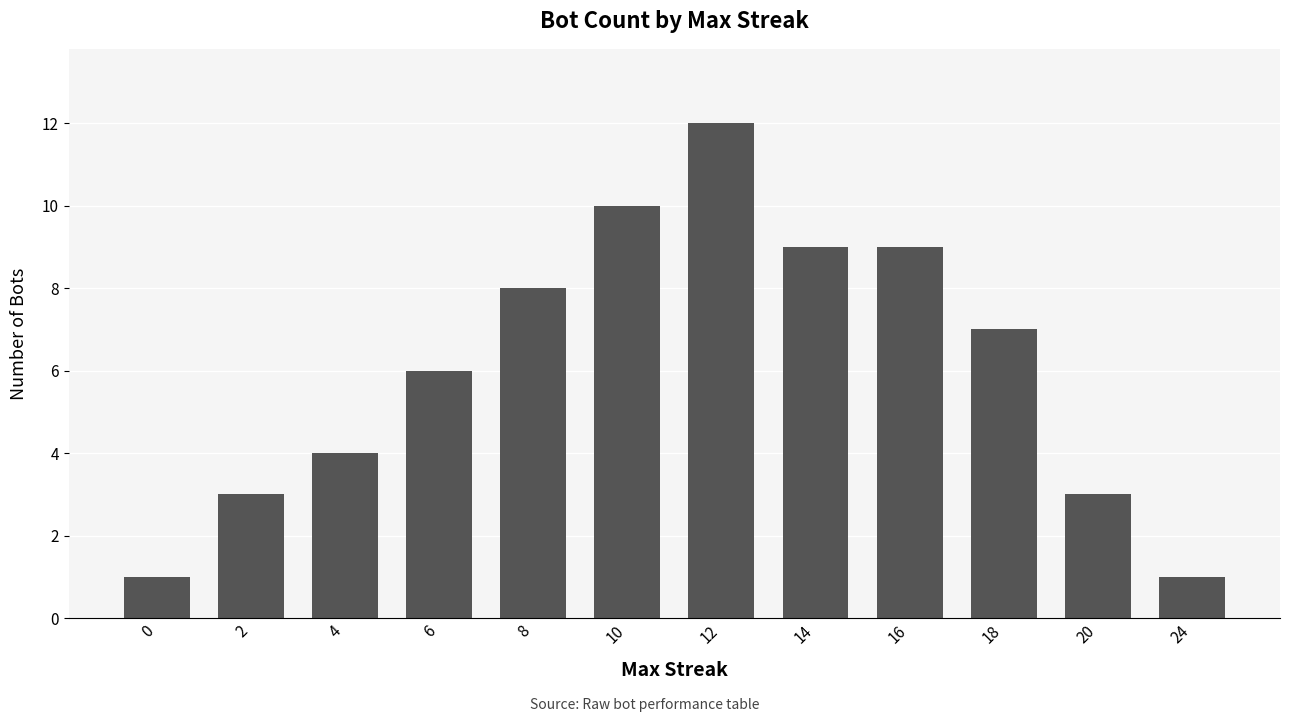

How many bars are there in total?

12